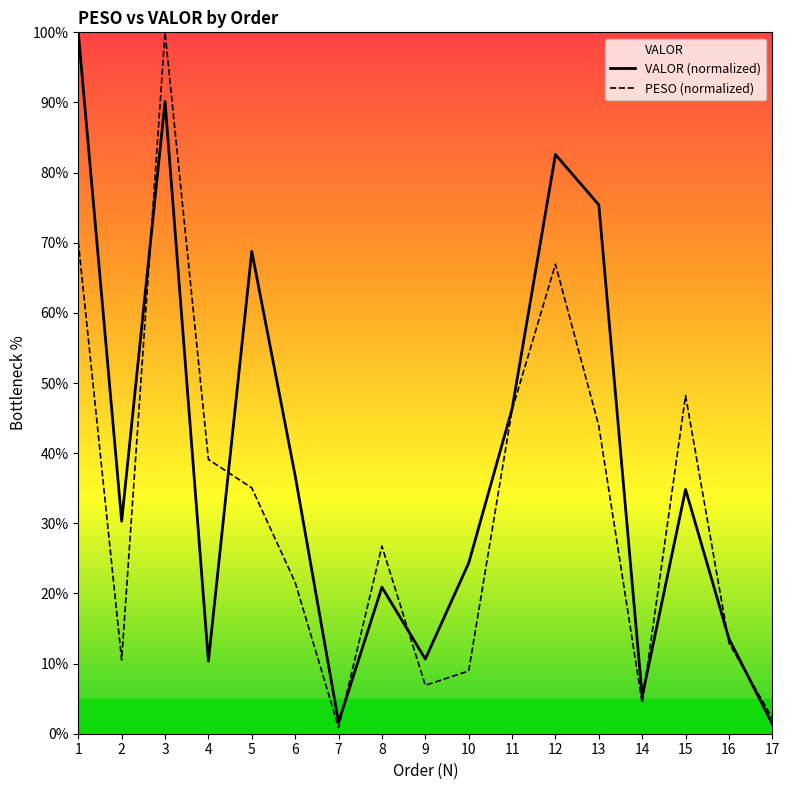

After their last crossing, which series has the higher values: PESO or VALOR?

PESO